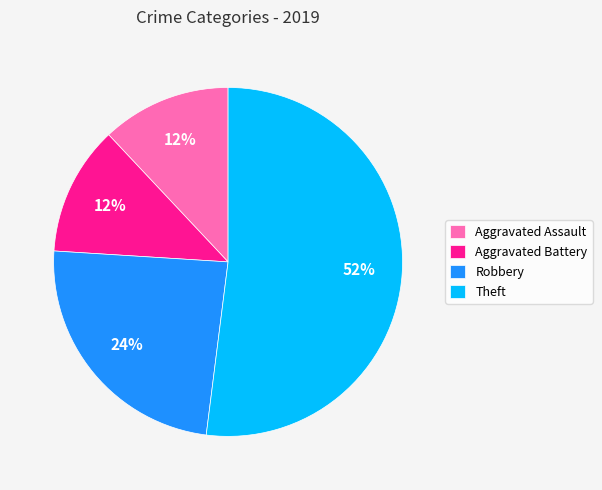

Do Aggravated Battery and Theft together represent more than half of the pie?

Yes